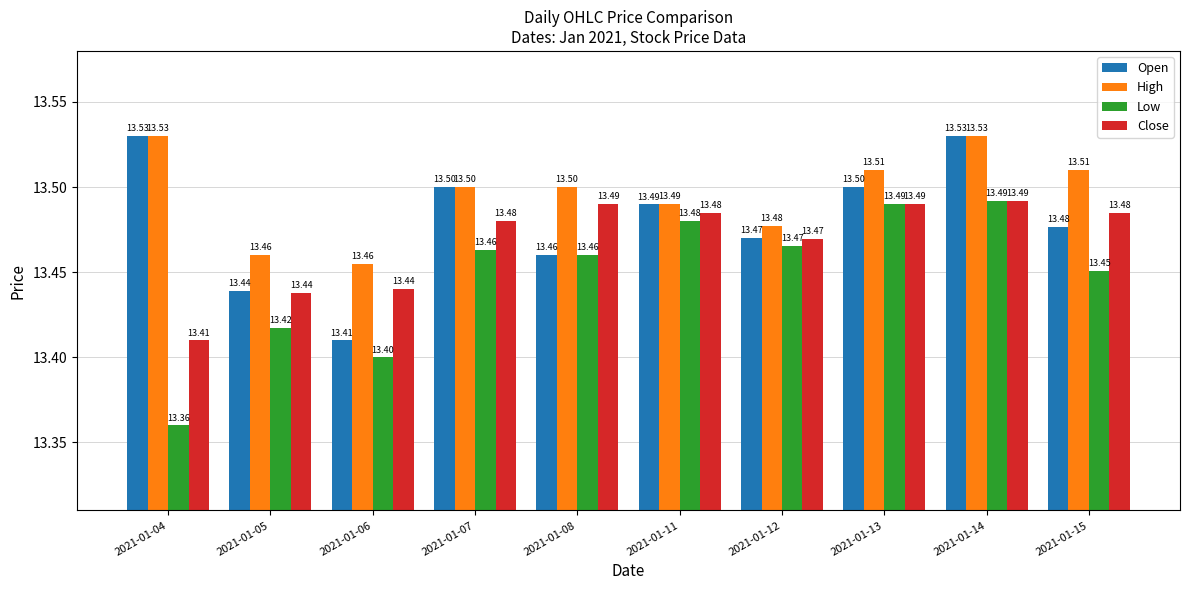

What is the value of the Open bar at the 2nd from the left?

13.4